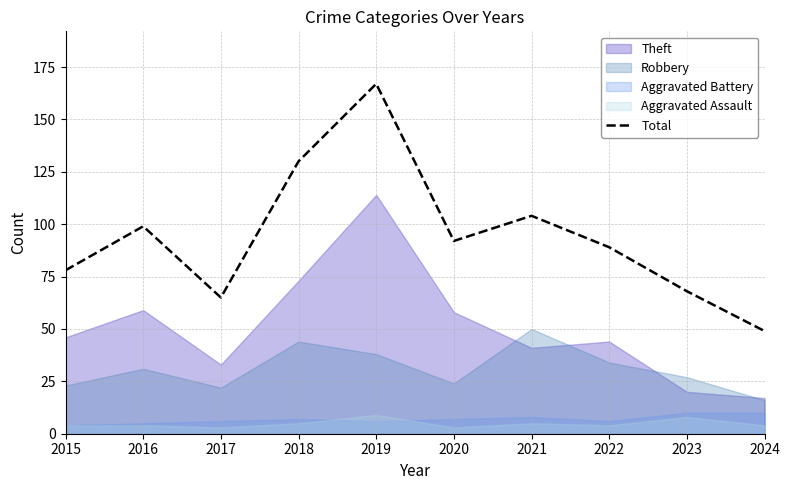

Rank the categories by value from lowest to highest.

2024, 2017, 2023, 2015, 2022, 2020, 2016, 2021, 2018, 2019